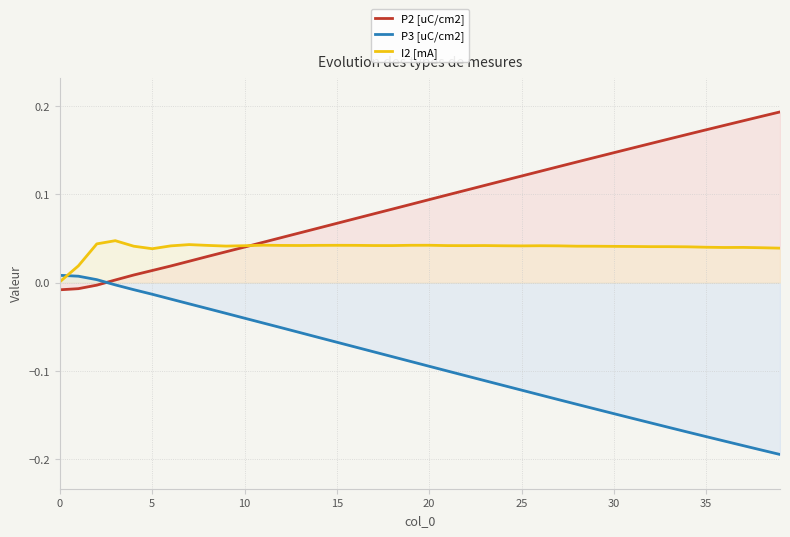

What are all the series names shown in the legend?

P2 [uC/cm2], P3 [uC/cm2], I2 [mA]